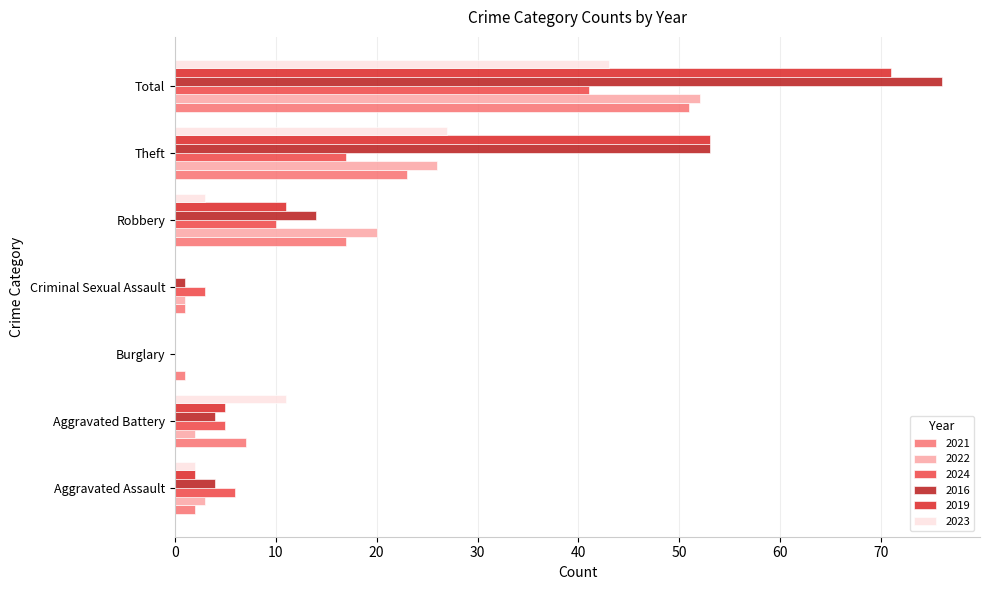

How many positive values does the 2024 series have?

6